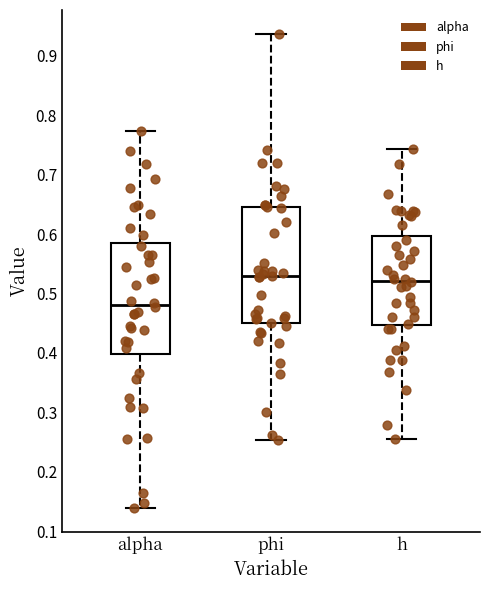

Where does the median line of the box for alpha sit on the y-axis? The values are not printed on the chart, so give them approximately, as read against the axis.

0.48